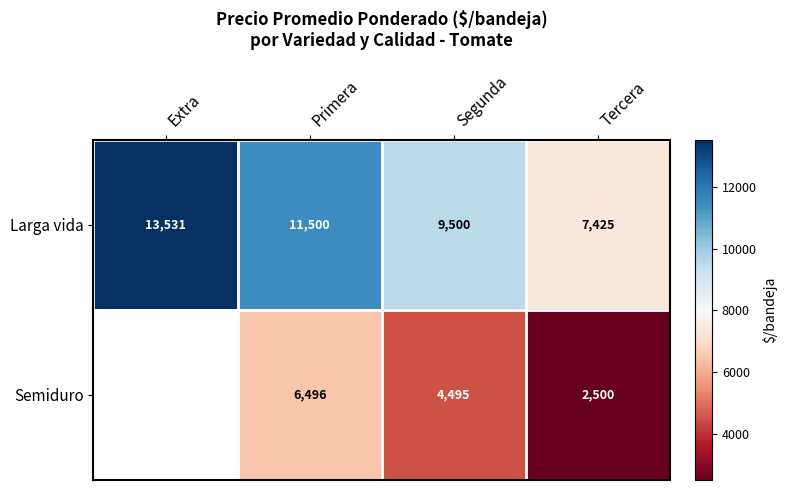

What is the total value across all series at Segunda?

13995.0